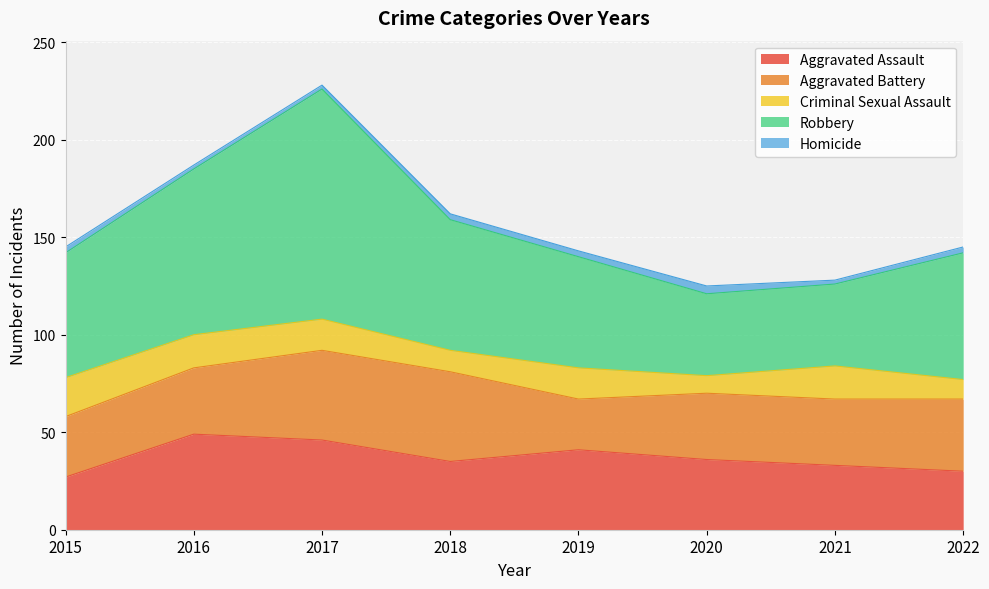

How many data points in Criminal Sexual Assault are above 16?

3